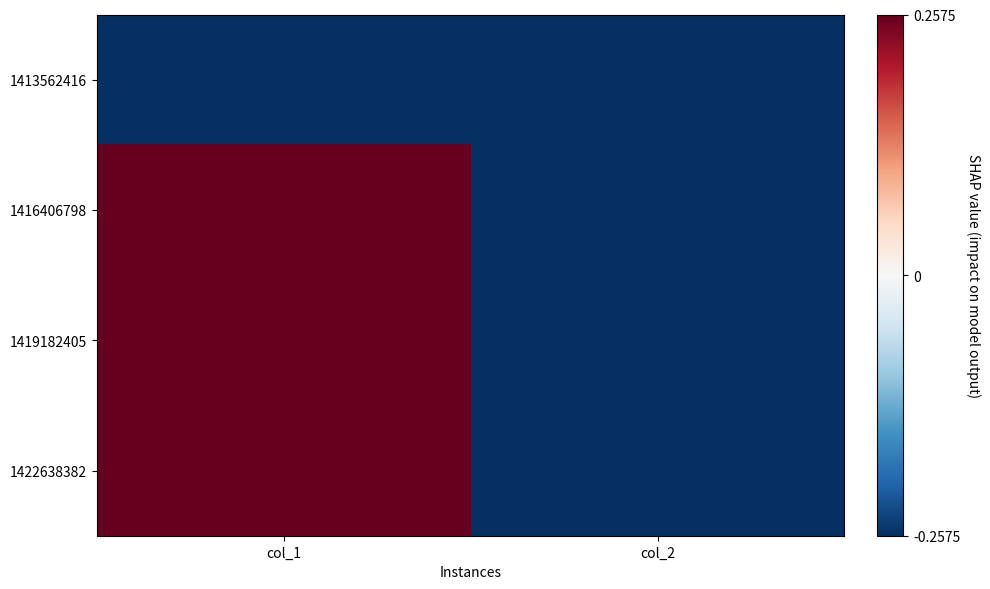

At which category is the sum across all series the highest?

col_1